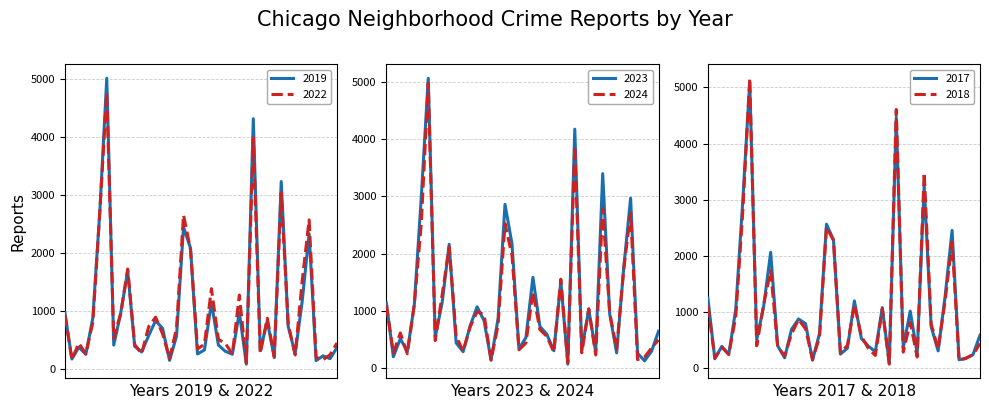

At which category does the chart reach its peak across all series?

Austin